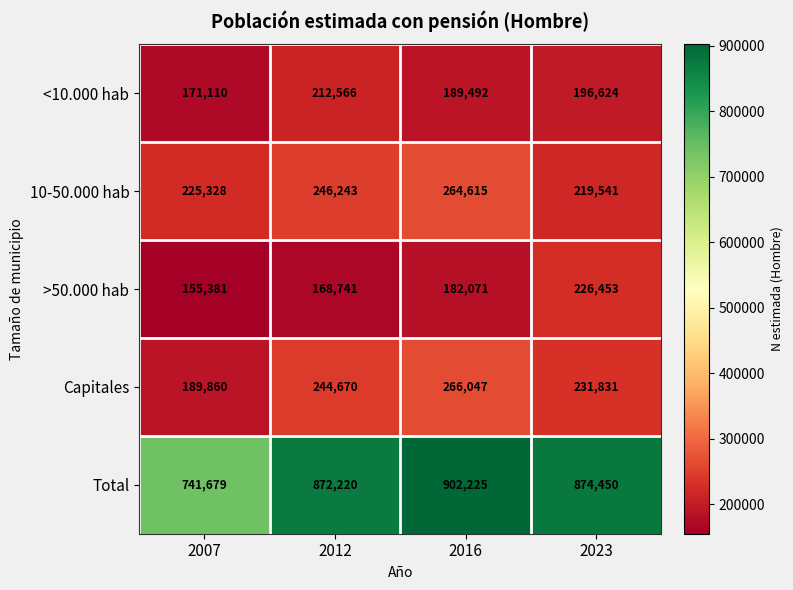

What is the difference between the maximum and minimum values in the Total series?

160546